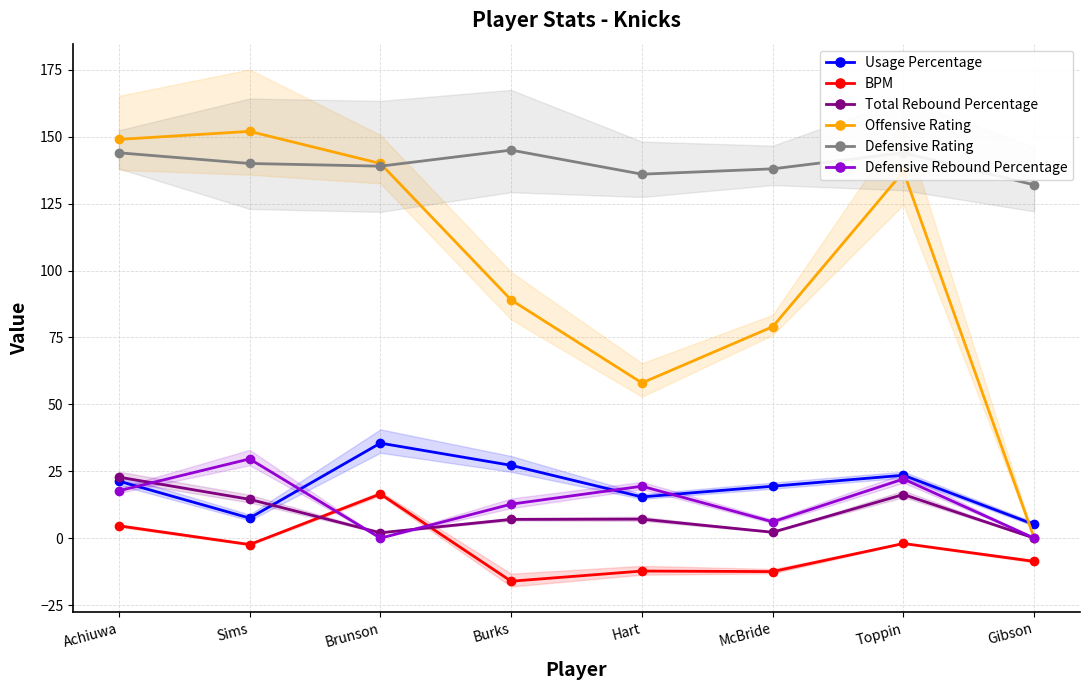

Which series has the largest total across all categories?

Defensive Rating